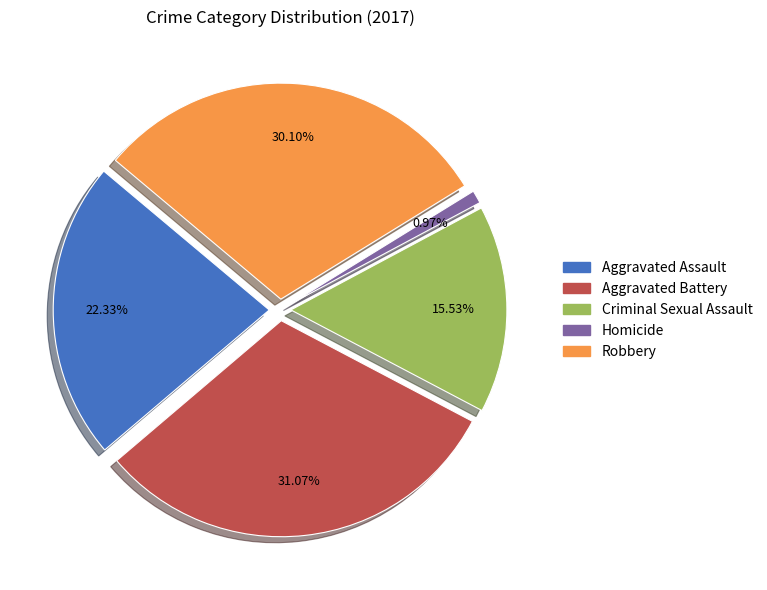

Does any single category account for the majority?

No